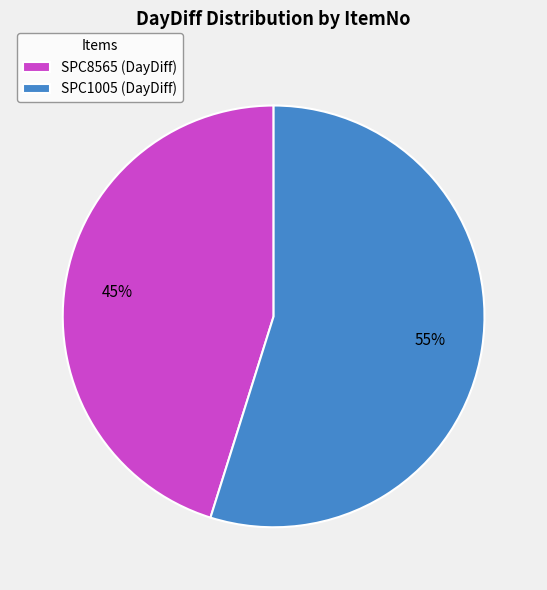

To the nearest percent, what is the difference between the SPC1005 and SPC8565 slice percentages?

10%